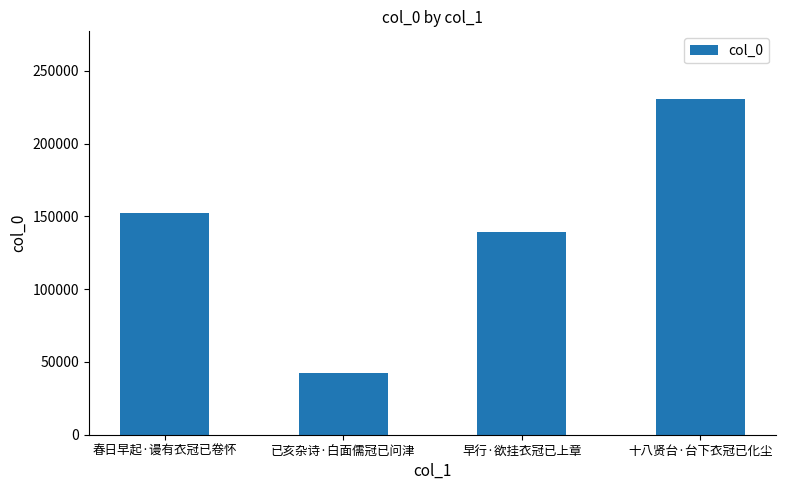

True or false: the data shows 231011 at 十八贤台·台下衣冠已化尘.

True